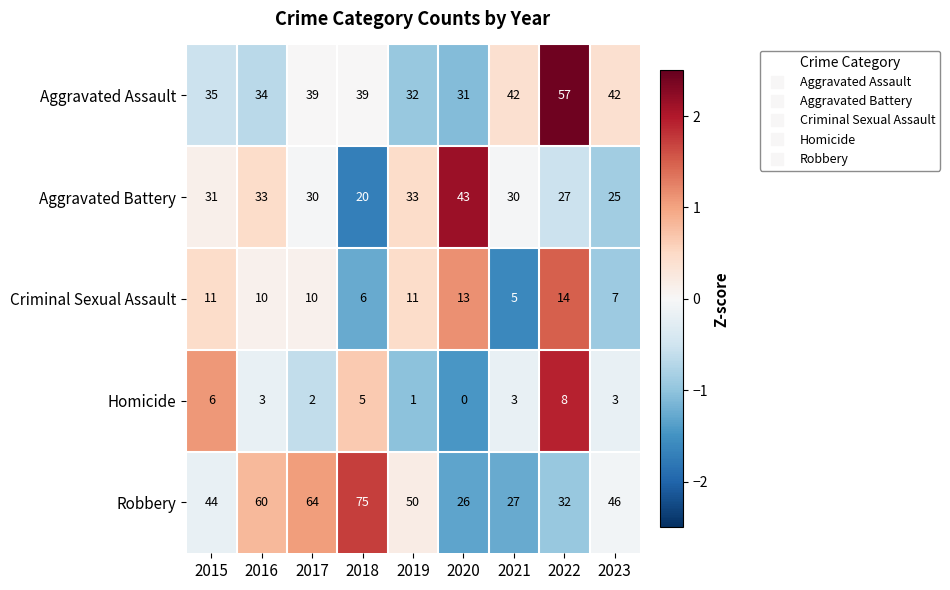

How many data points does each series have?

9